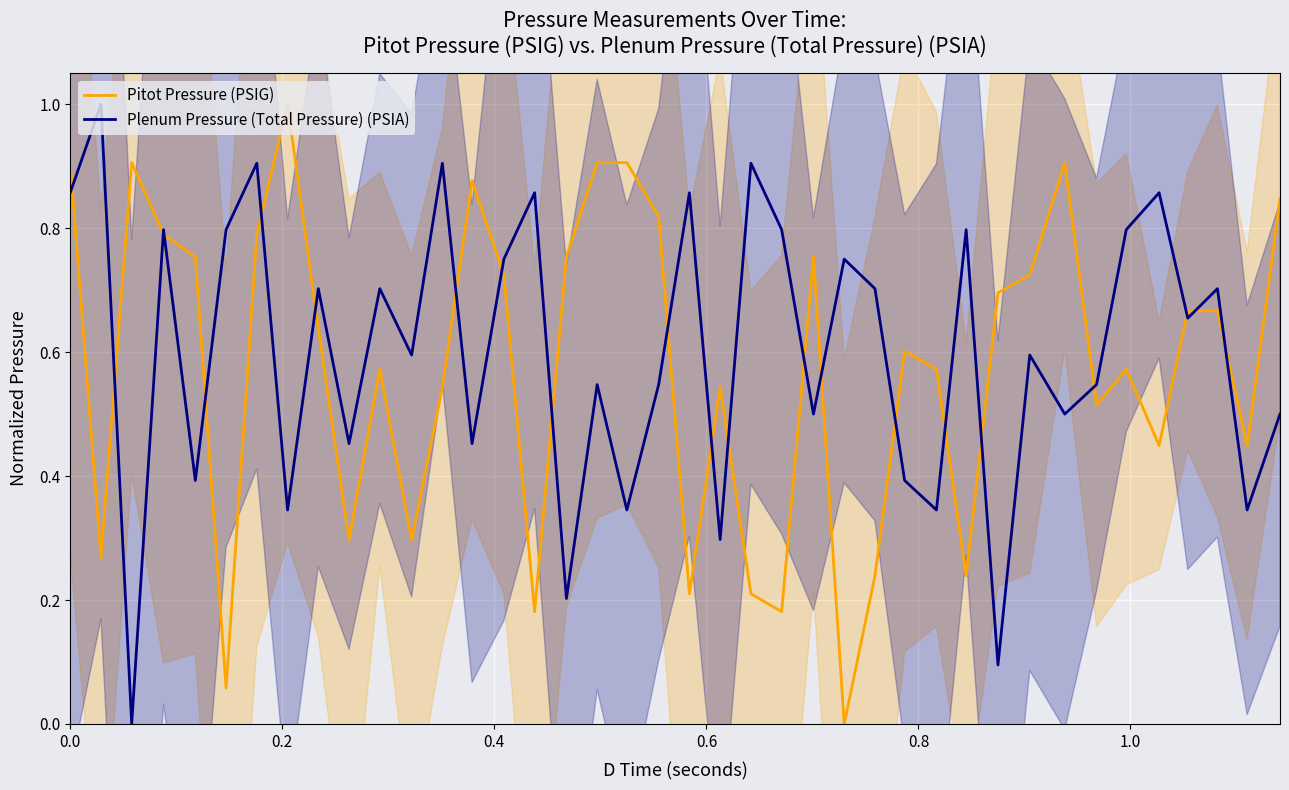

How many values in the Pitot Pressure (PSIG) series exceed 0?

39